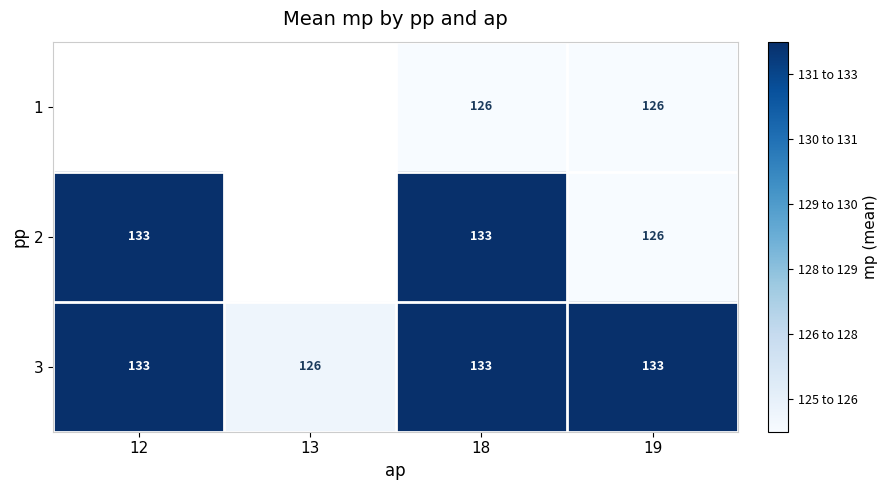

Is the value of 1 at 19 greater than the value of 2 at 12?

No